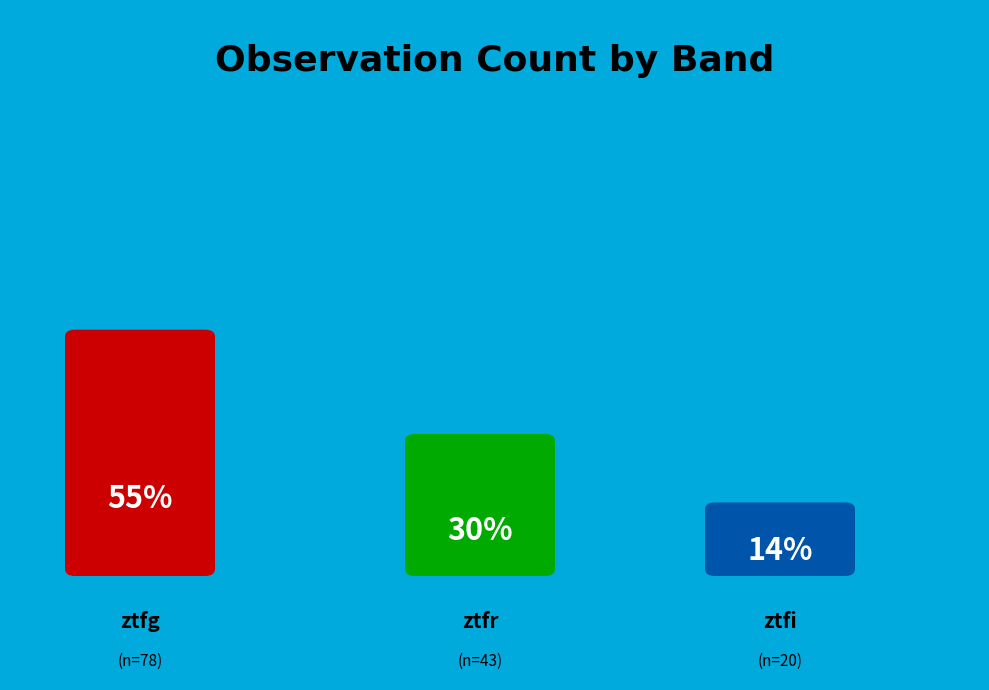

Is it true that ztfg is 46% of the pie?

False